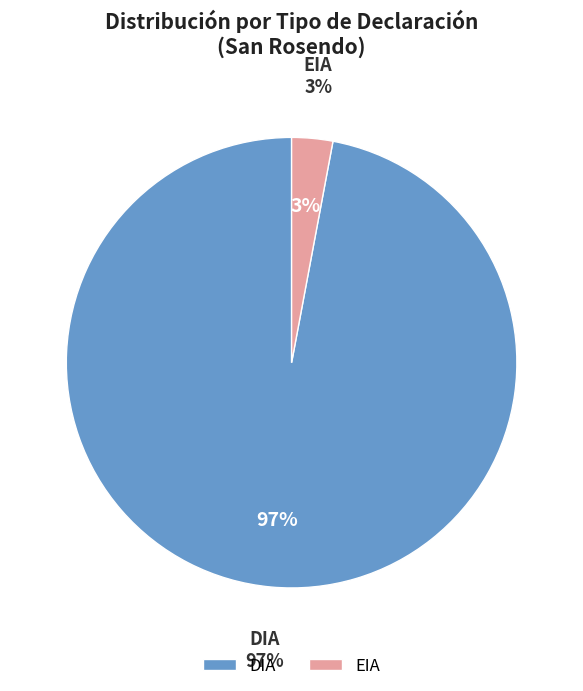

How many segments does this pie chart have?

2